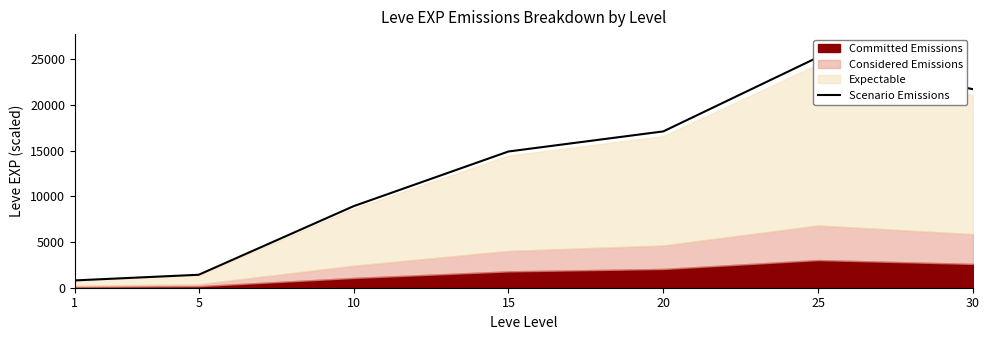

The value at 20 is 7567.8. True or false?

False